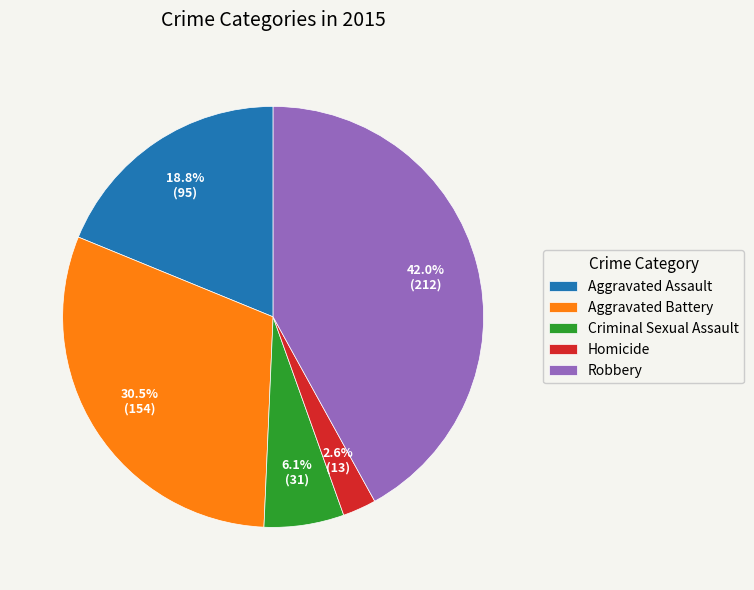

What is the ratio of the value at Homicide to the value at Aggravated Assault?

0.1